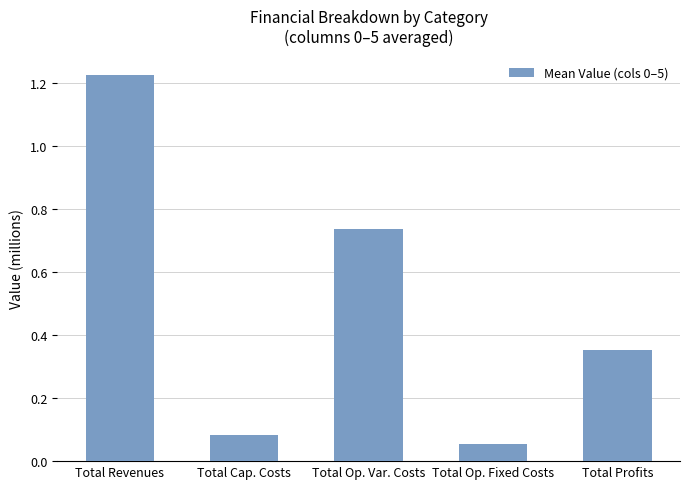

What is the sum of all values?

2.4